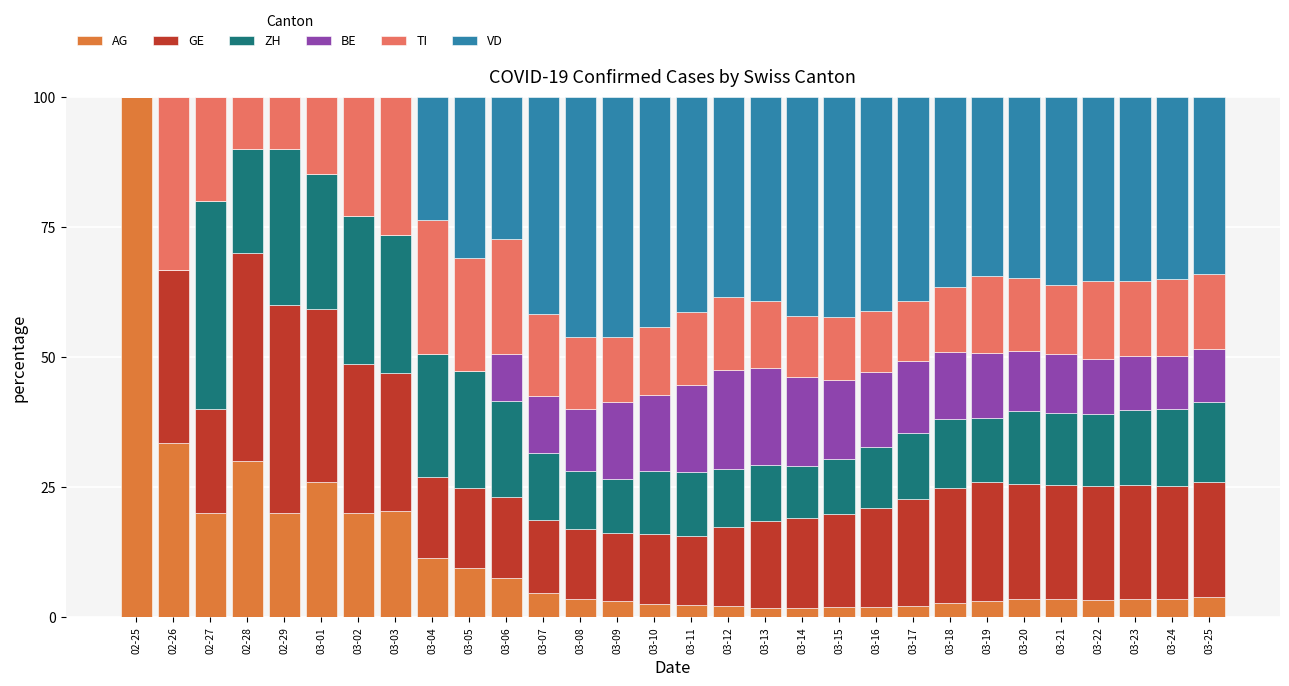

What is the total value across all series at 03-05?

100.0